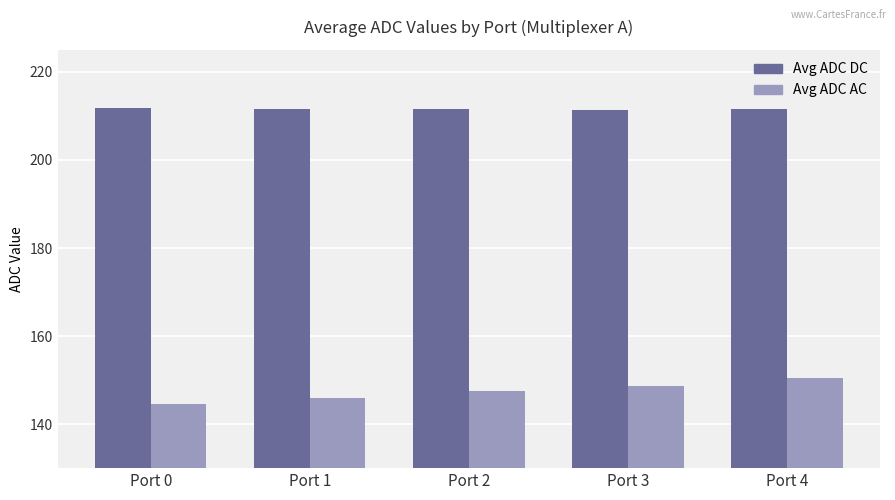

Which series has the largest total across all categories?

Avg ADC DC